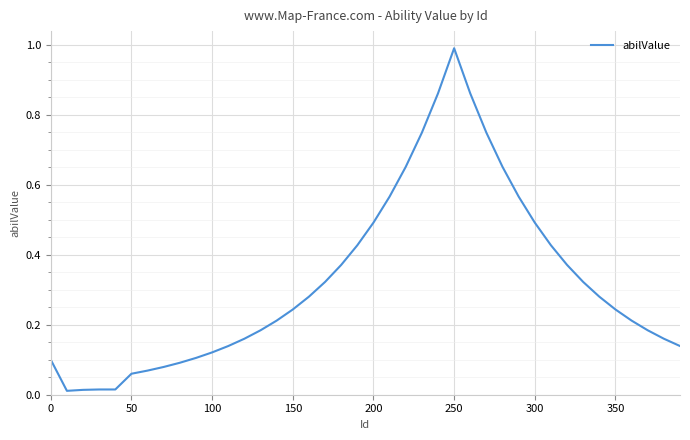

What is the maximum value shown in the chart?

1.0